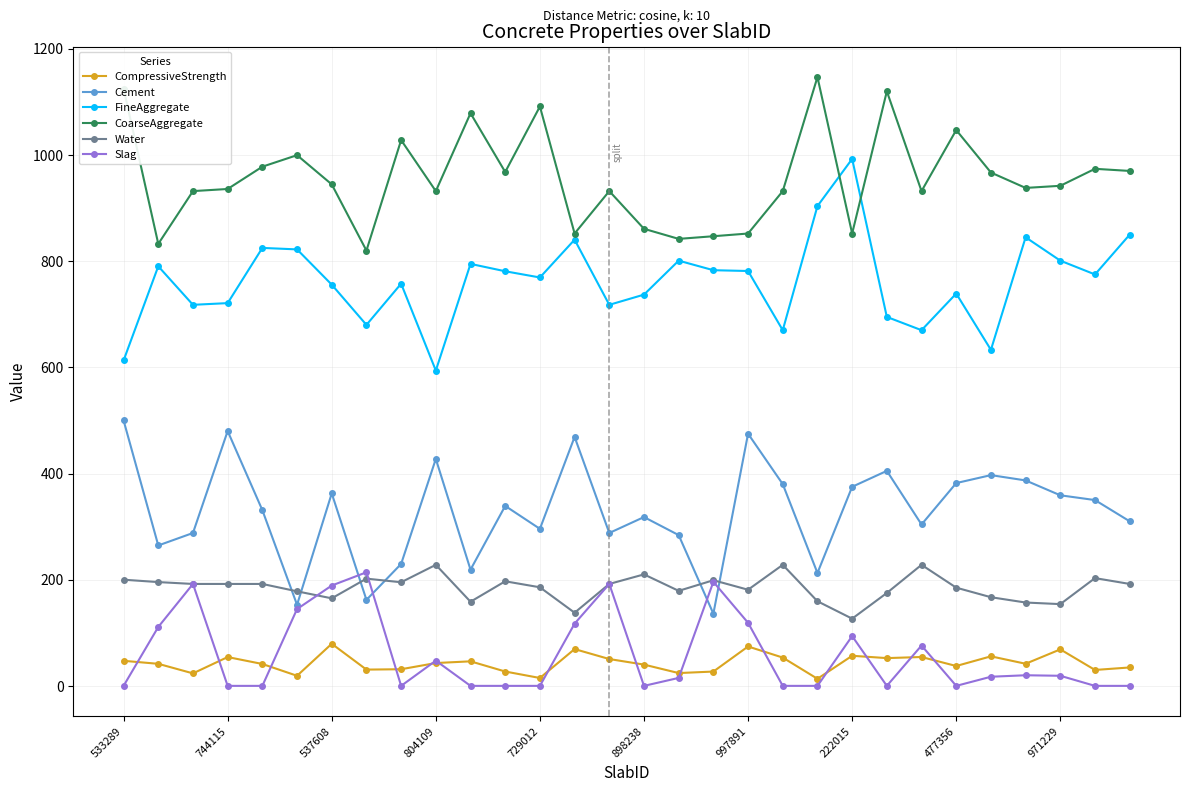

True or false: CoarseAggregate and CompressiveStrength intersect in this chart.

False